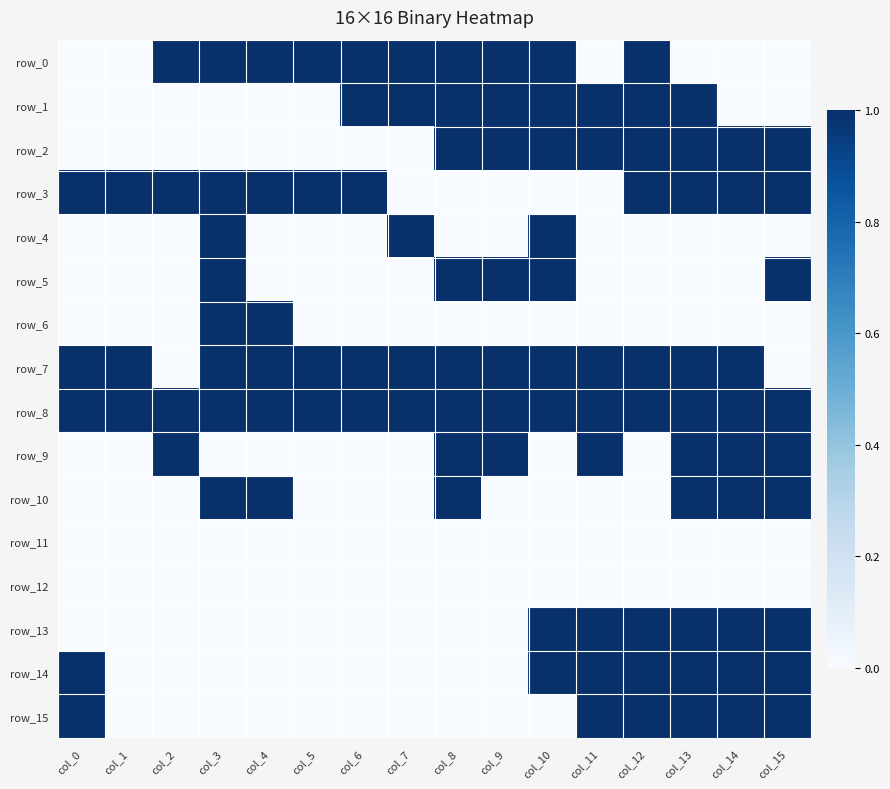

True or false: row_13 has a value of 1 at col_15.

True